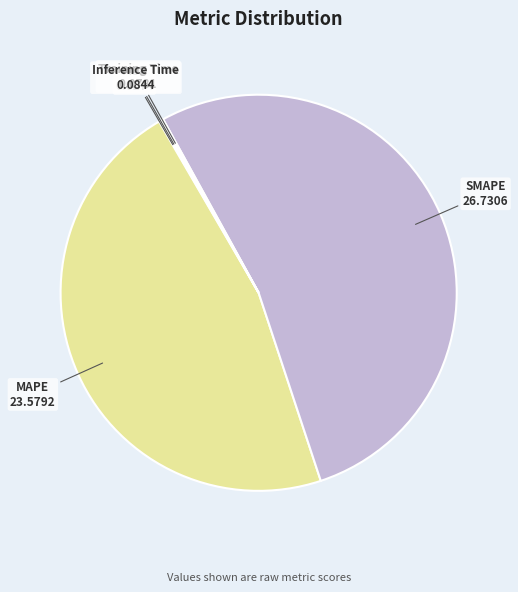

Is the sum of SMAPE and MAPE greater than half?

Yes